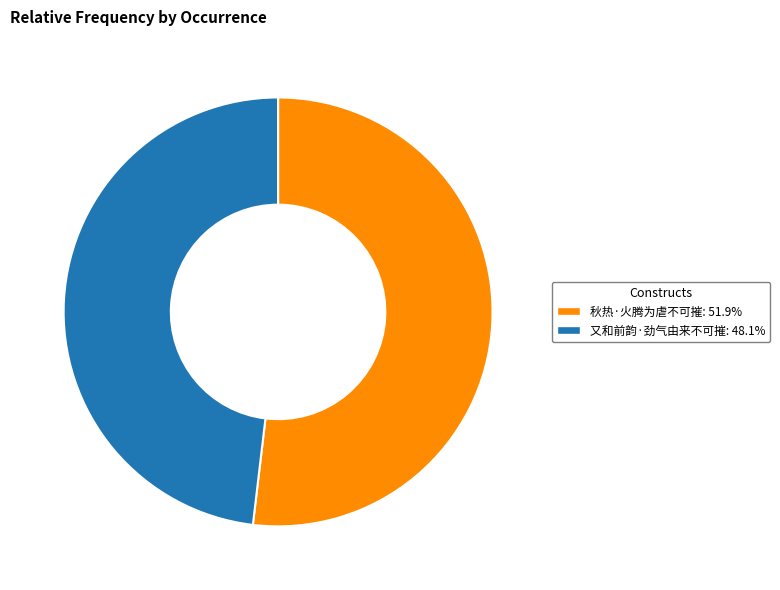

What is the largest slice in the pie chart?

秋热·火腾为虐不可摧